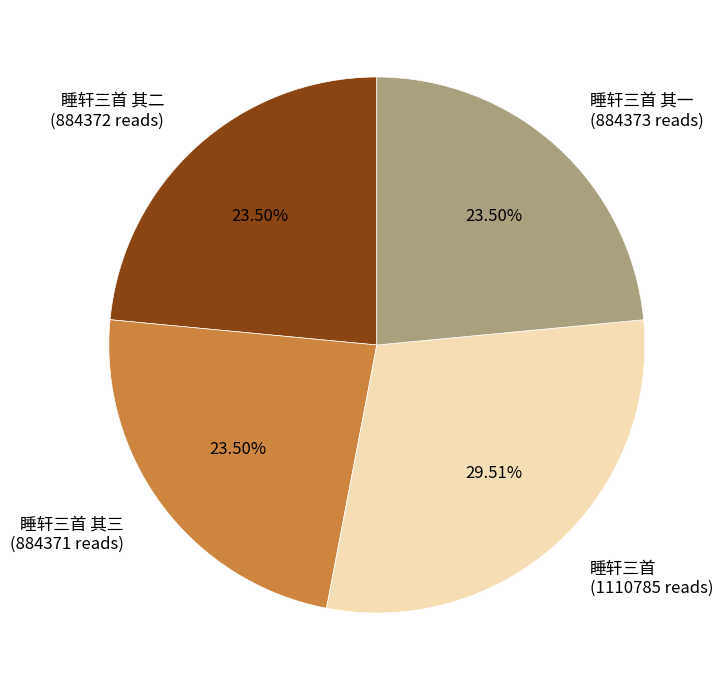

What is the ratio of the value at 睡轩三首 (1110785 reads) to the value at 睡轩三首 其二 (884372 reads)?

1.3